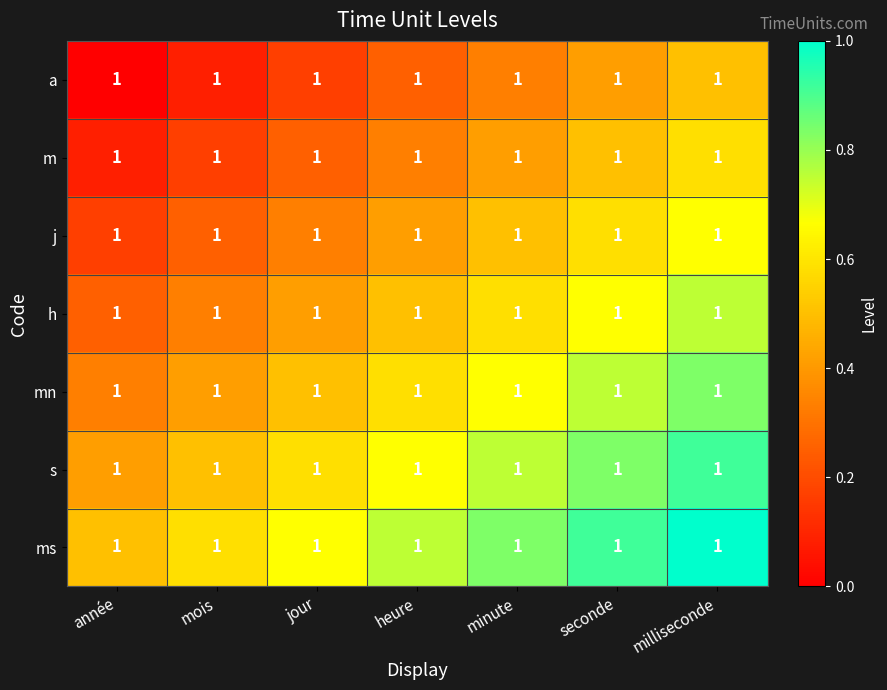

What is the spread (max minus min) of values at année?

0.5